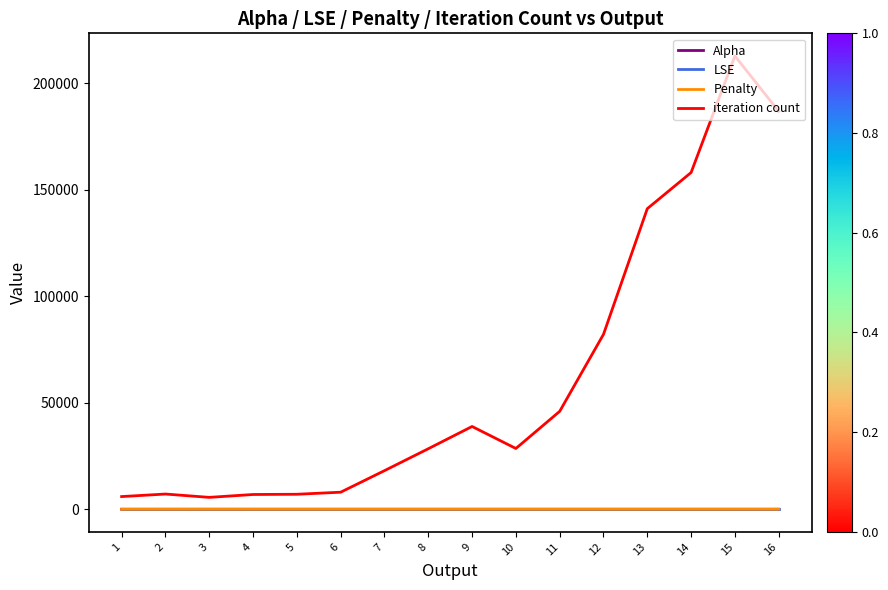

What is the maximum value for iteration count?

212750.0